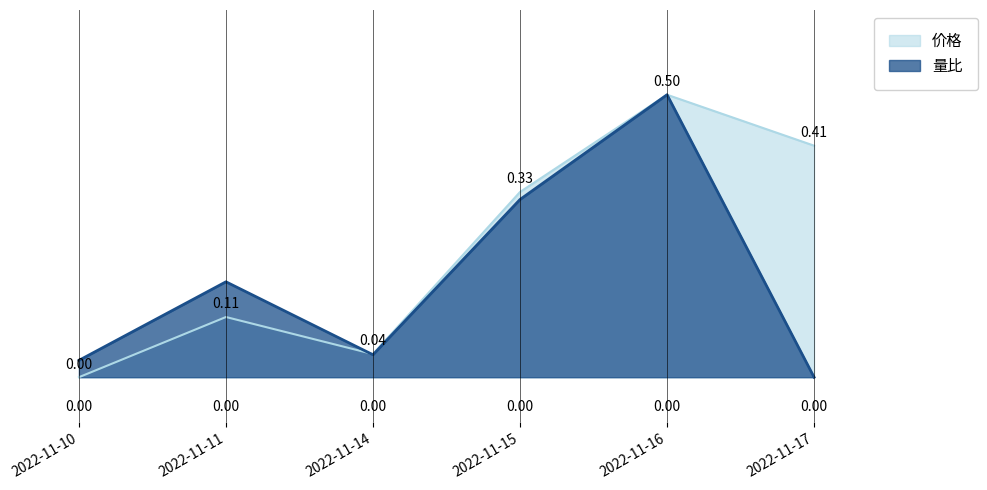

What are all the series names shown in the legend?

价格, 量比